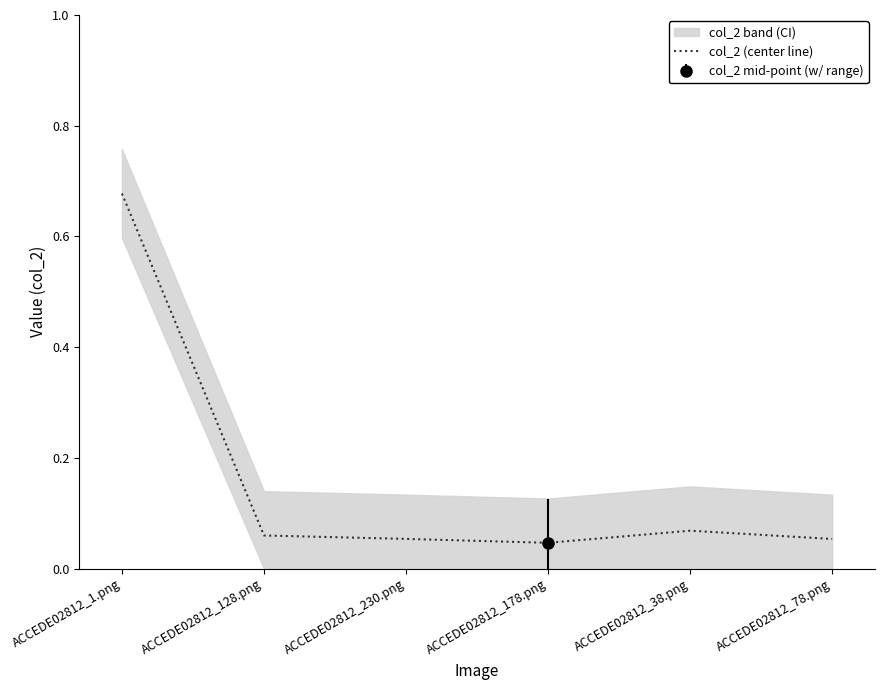

List the labels in order of value, largest first.

ACCEDE02812_1.png, ACCEDE02812_38.png, ACCEDE02812_128.png, ACCEDE02812_230.png, ACCEDE02812_78.png, ACCEDE02812_178.png